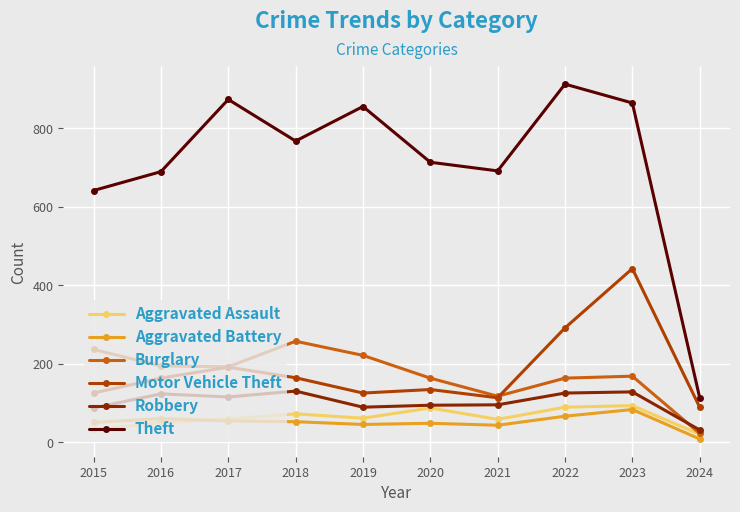

The value of Theft at 2022 is 1288. True or false?

False